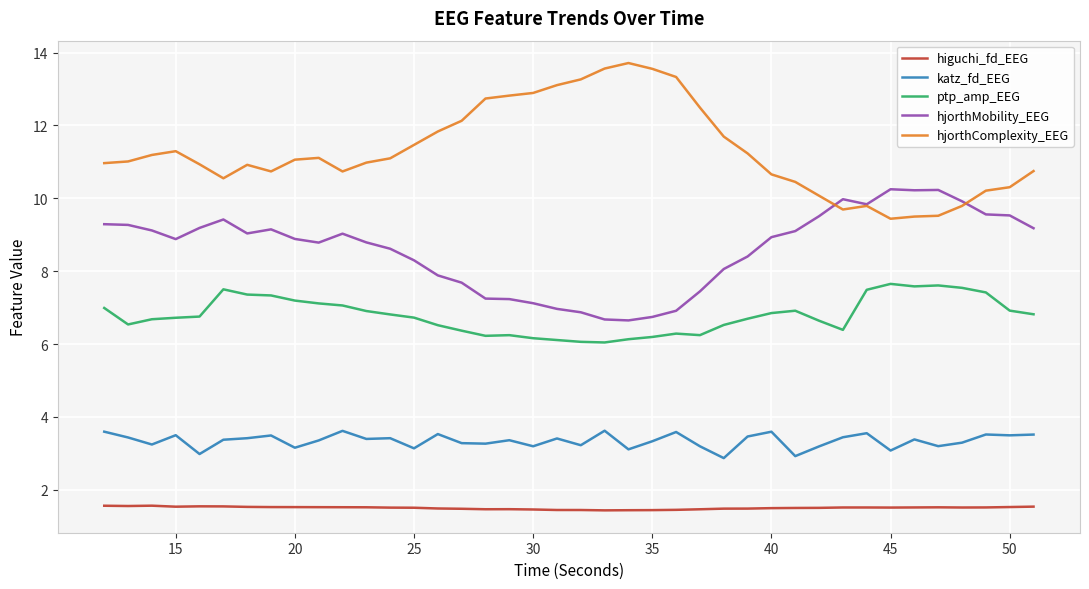

List the series in order of their overall mean, highest first.

hjorthComplexity_EEG, hjorthMobility_EEG, ptp_amp_EEG, katz_fd_EEG, higuchi_fd_EEG